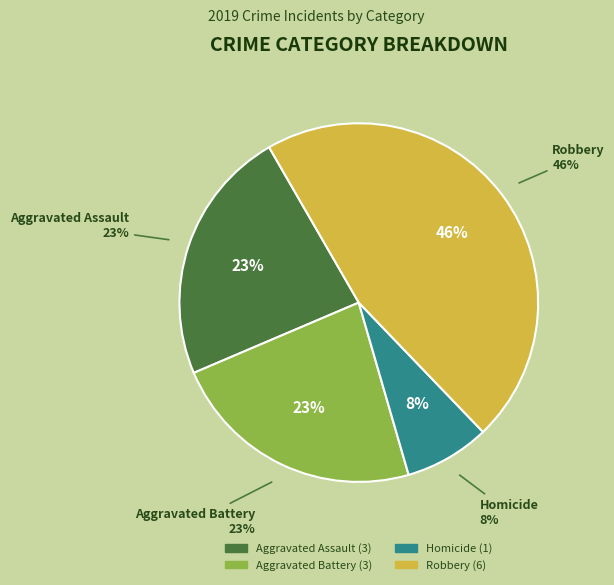

True or false: Aggravated Assault accounts for 23% of the total.

True